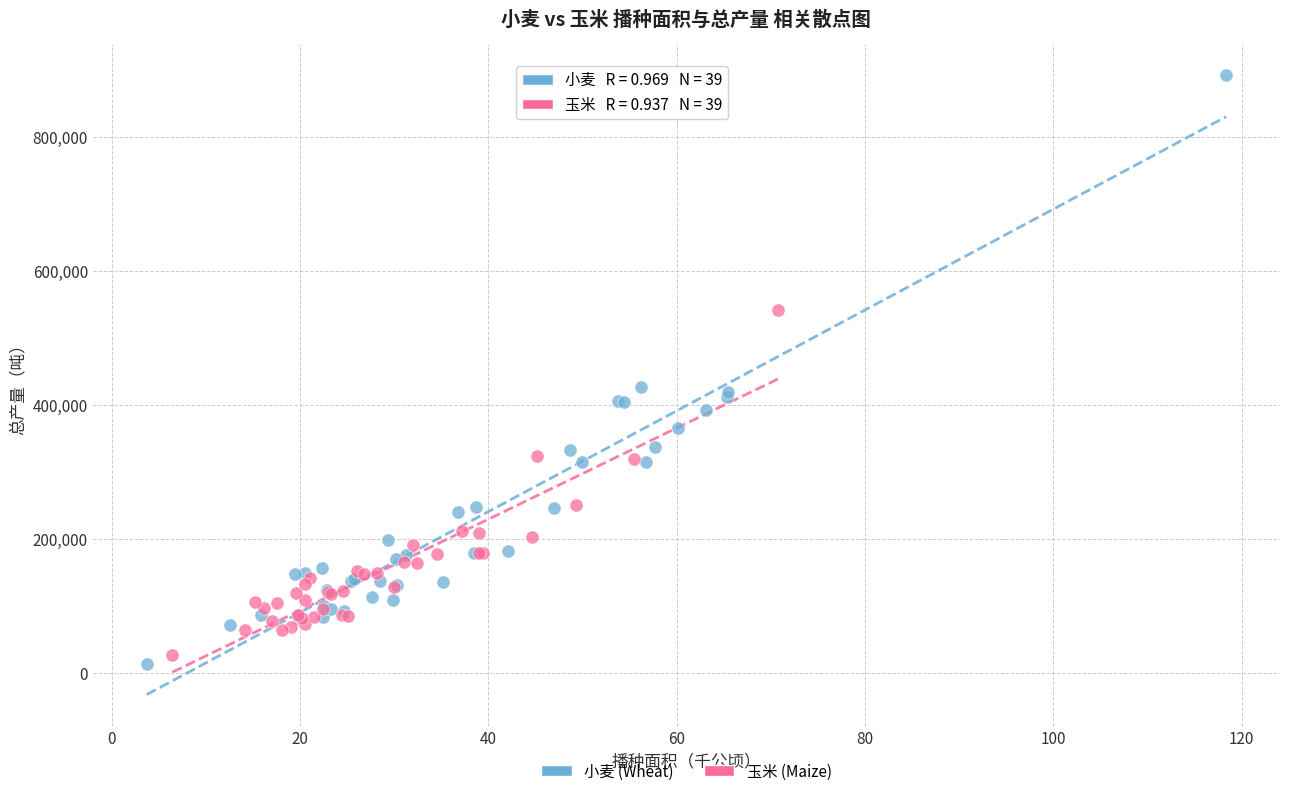

Which series has the largest Y range (max minus min)?

小麦 (Wheat)